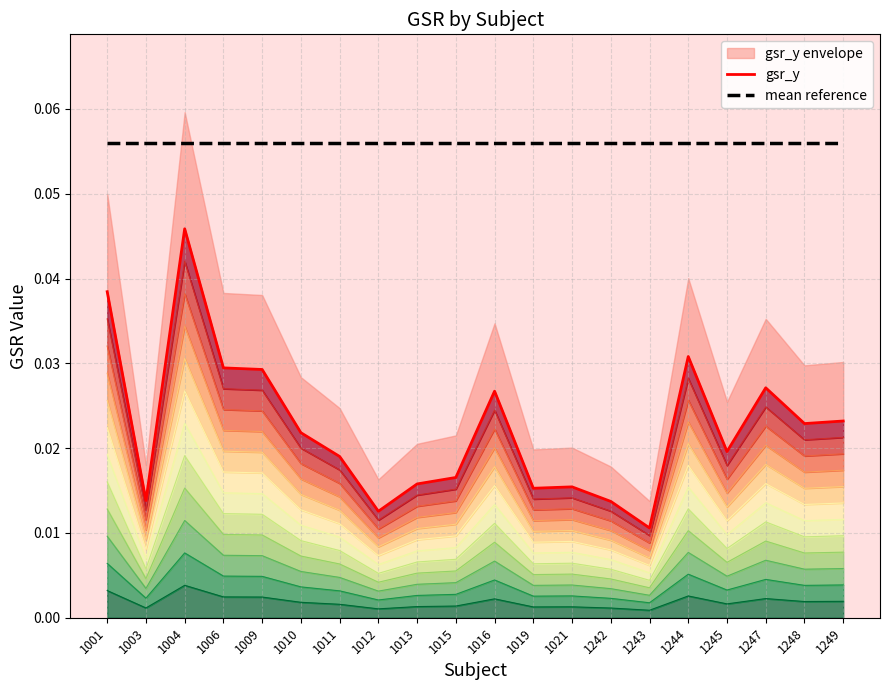

List the series in order of their peak value, lowest first.

gsr_y, mean reference